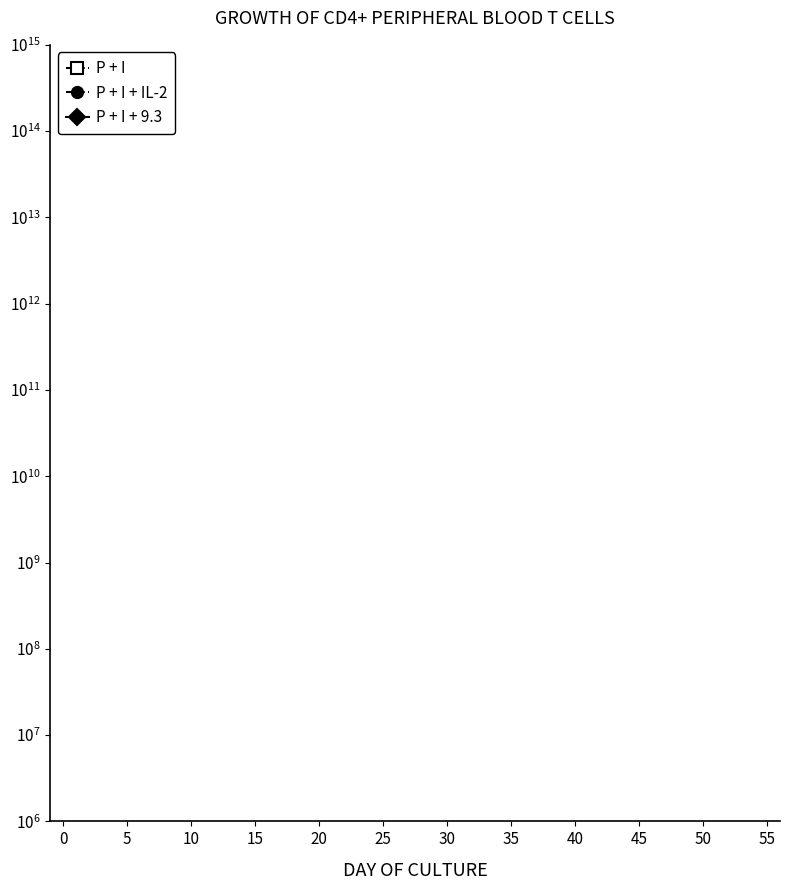

True or false: P + I + IL-2 has more than 1 interior local peaks.

False